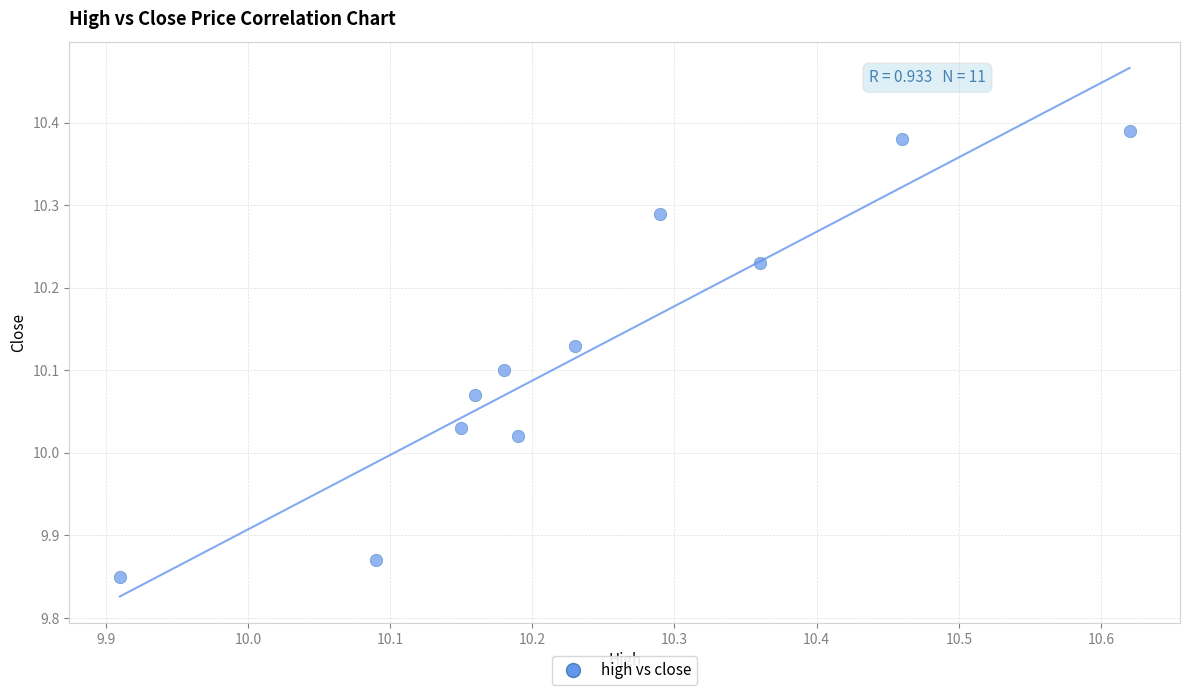

What is the range of Y values (max minus min)?

0.5